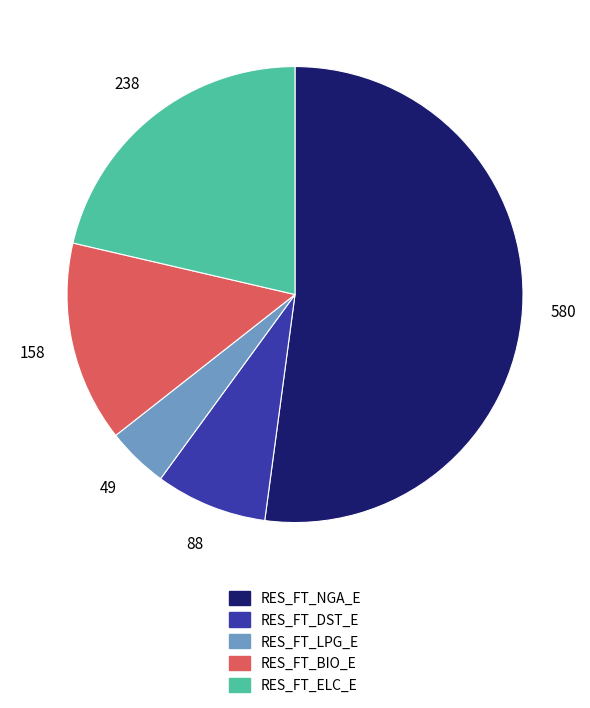

How many segments does this pie chart have?

5